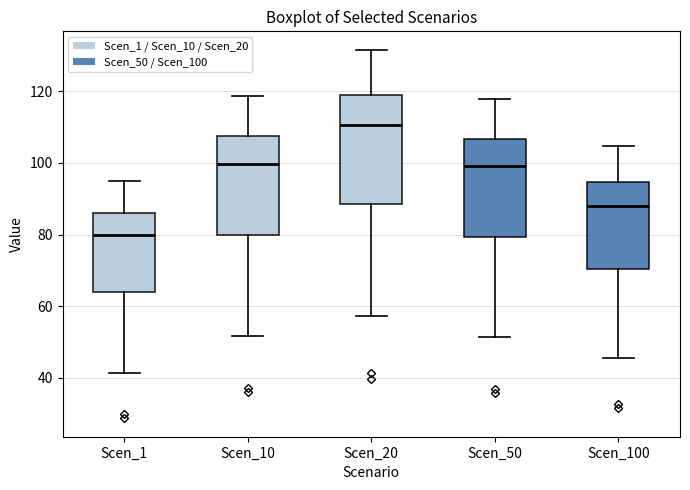

Reading left to right, read every box against the y-axis: the position of its median line, the range the box covers, and the ends of its whiskers. The values are not printed on the chart, so give them approximately, as read against the axis.

Scen_1: median 80, box 64 to 86, whiskers 42 to 94
Scen_10: median 100, box 80 to 108, whiskers 52 to 118
Scen_20: median 110, box 88 to 120, whiskers 58 to 132
Scen_50: median 100, box 80 to 106, whiskers 52 to 118
Scen_100: median 88, box 70 to 94, whiskers 46 to 104